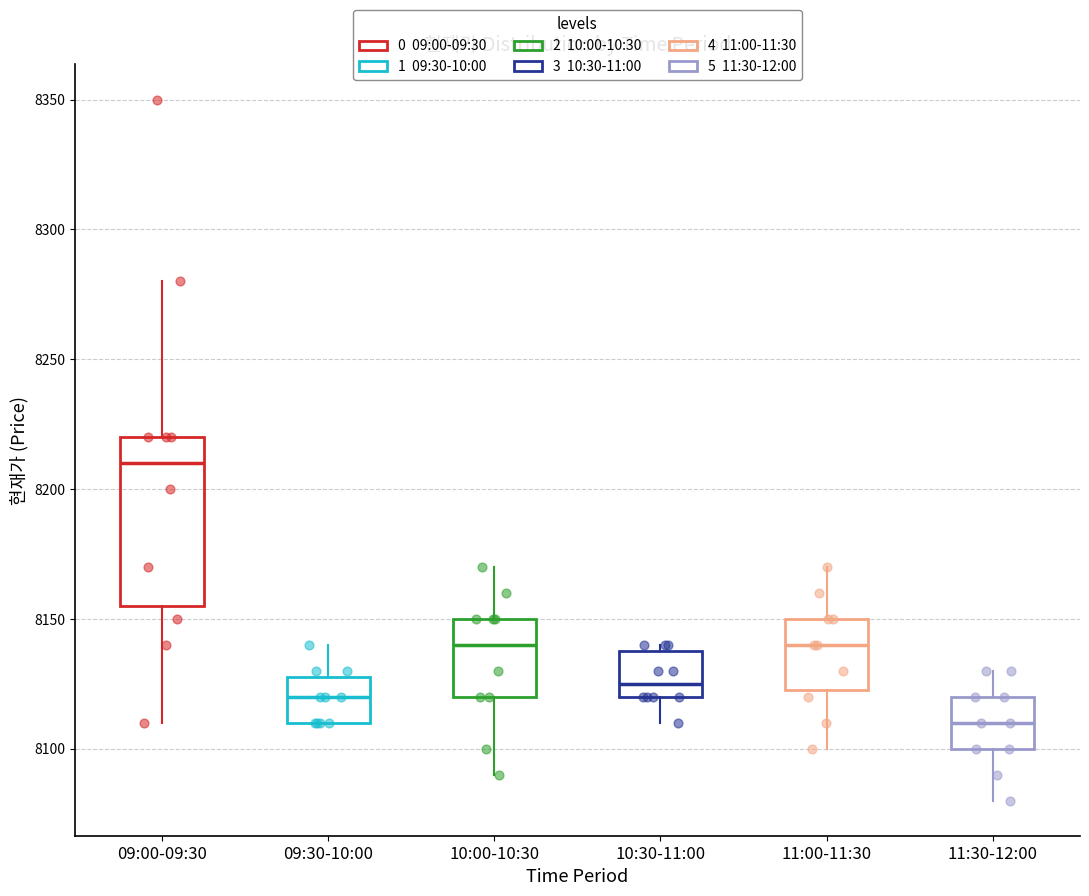

Where is the upper edge of the box for 09:00-09:30 on the y-axis? The values are not printed on the chart, so give them approximately, as read against the axis.

8220